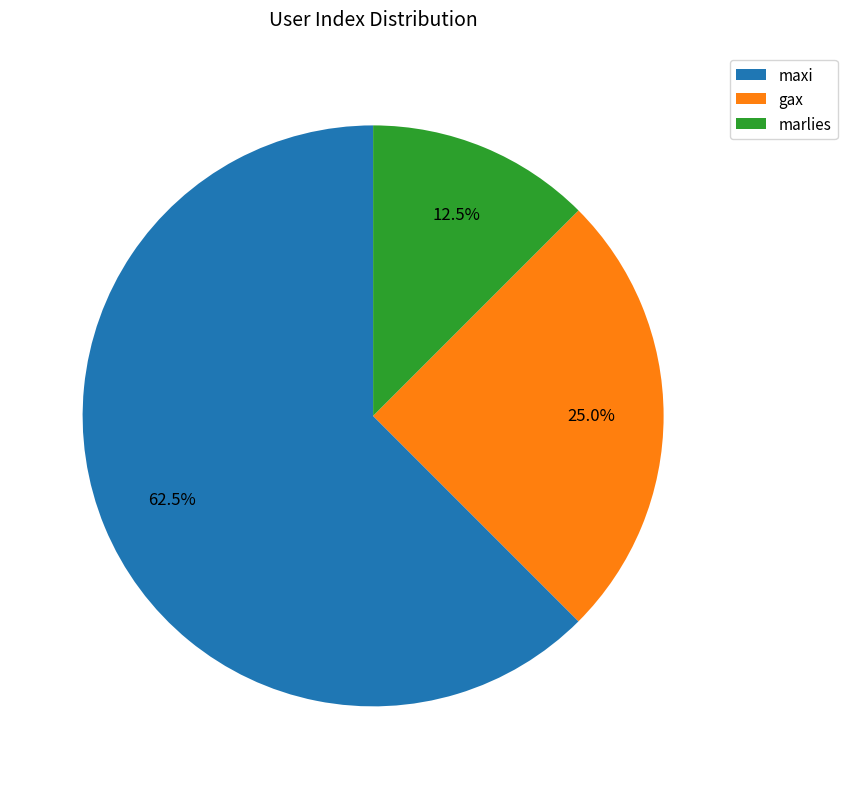

Rank the categories by value from highest to lowest.

maxi, gax, marlies